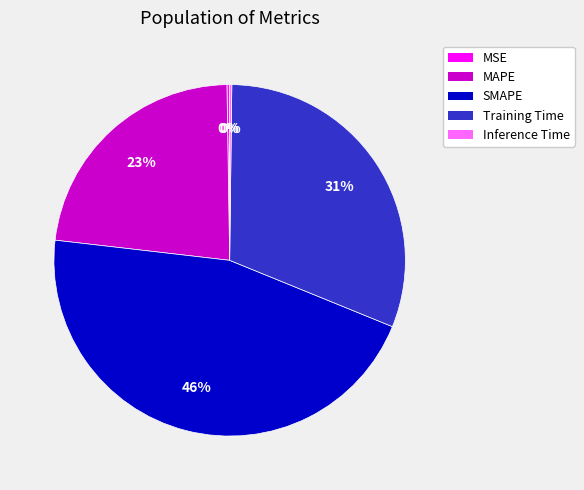

Is there a majority slice in this chart?

No